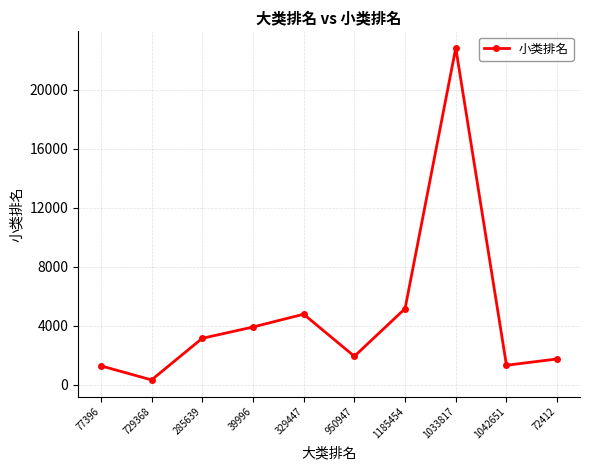

Read the value at 1042651.

1320